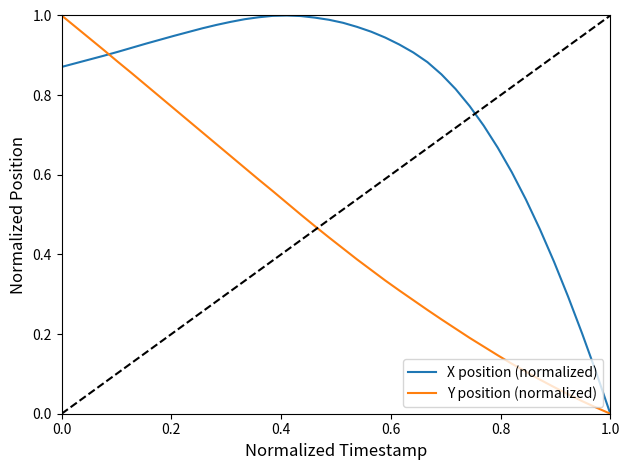

Which series has the largest total across all categories?

X position (normalized)